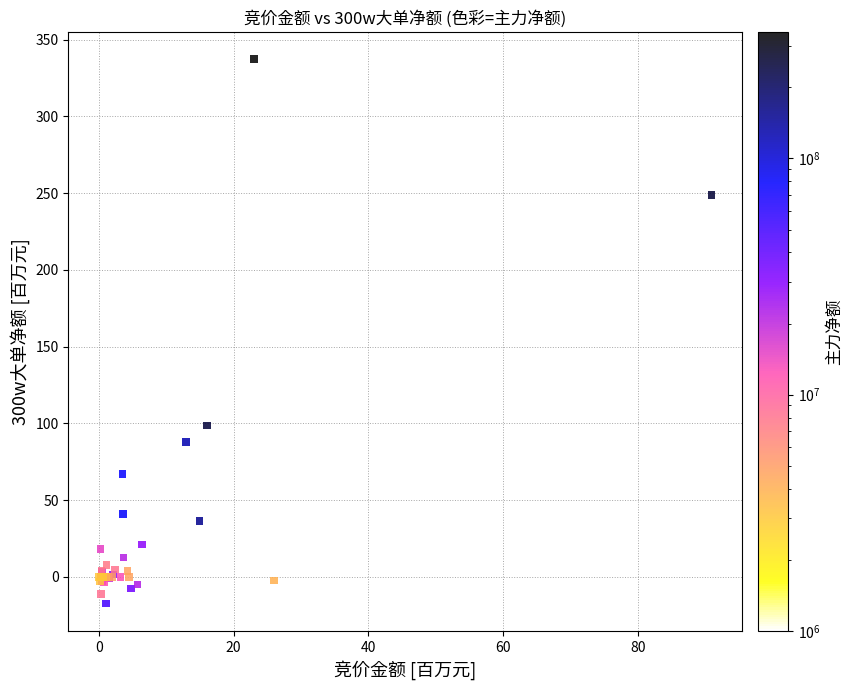

What Y value in the scatter plot is closest to 159?

98.7